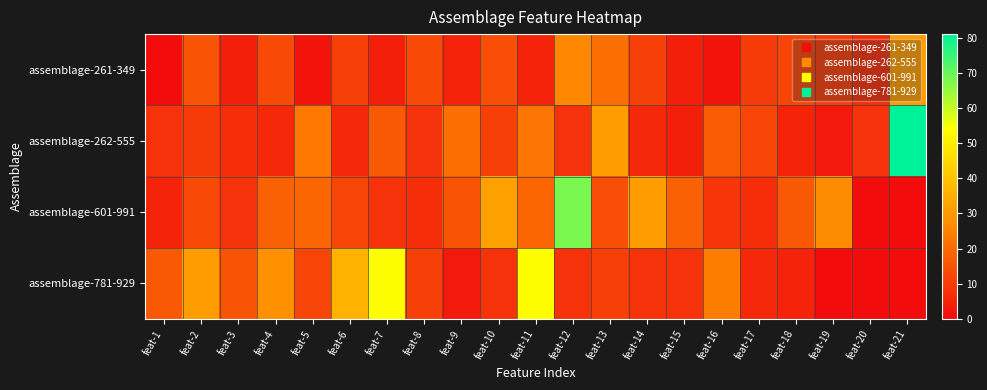

Which series has the largest range (max minus min)?

assemblage-262-555